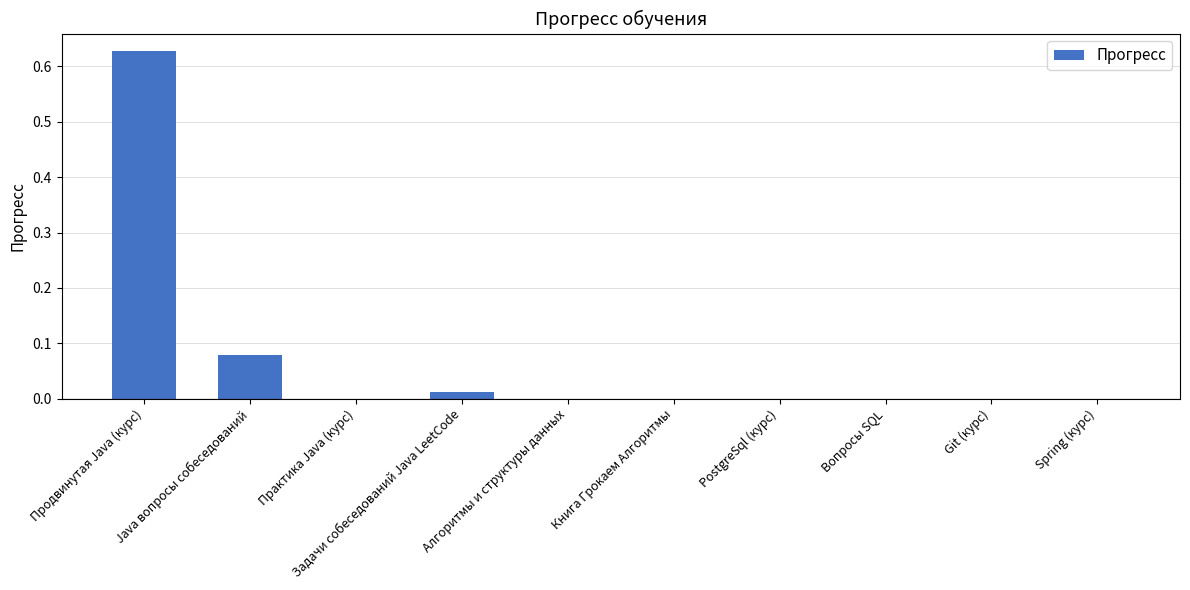

What is the sum of all values?

0.7